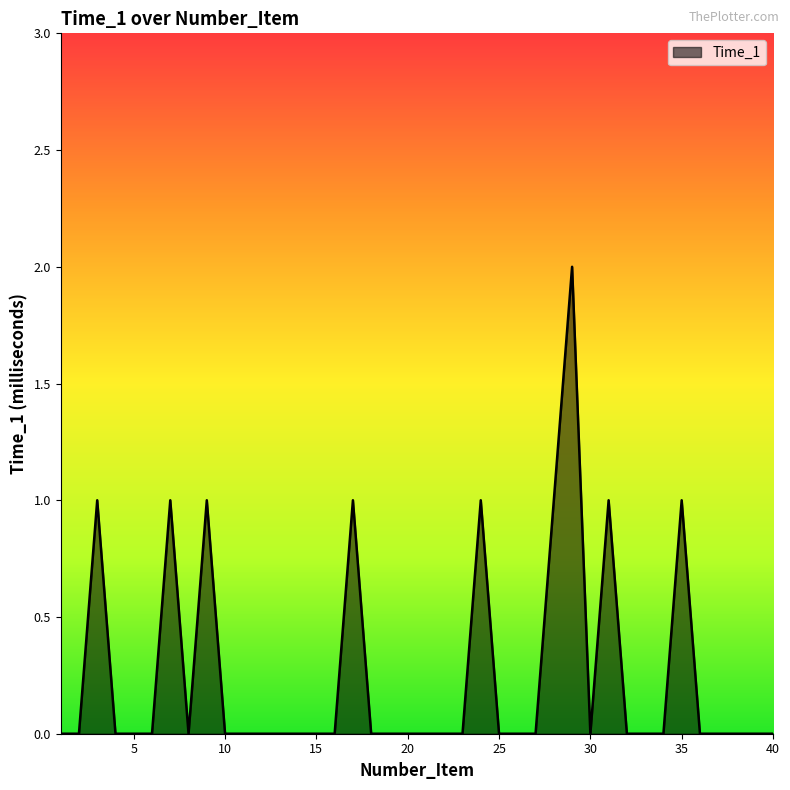

Rank the categories by value from lowest to highest.

1, 2, 4, 5, 6, 8, 10, 11, 12, 13, 14, 15, 16, 18, 19, 20, 21, 22, 23, 25, 26, 27, 30, 32, 33, 34, 36, 37, 38, 39, 40, 3, 7, 9, 17, 24, 28, 31, 35, 29